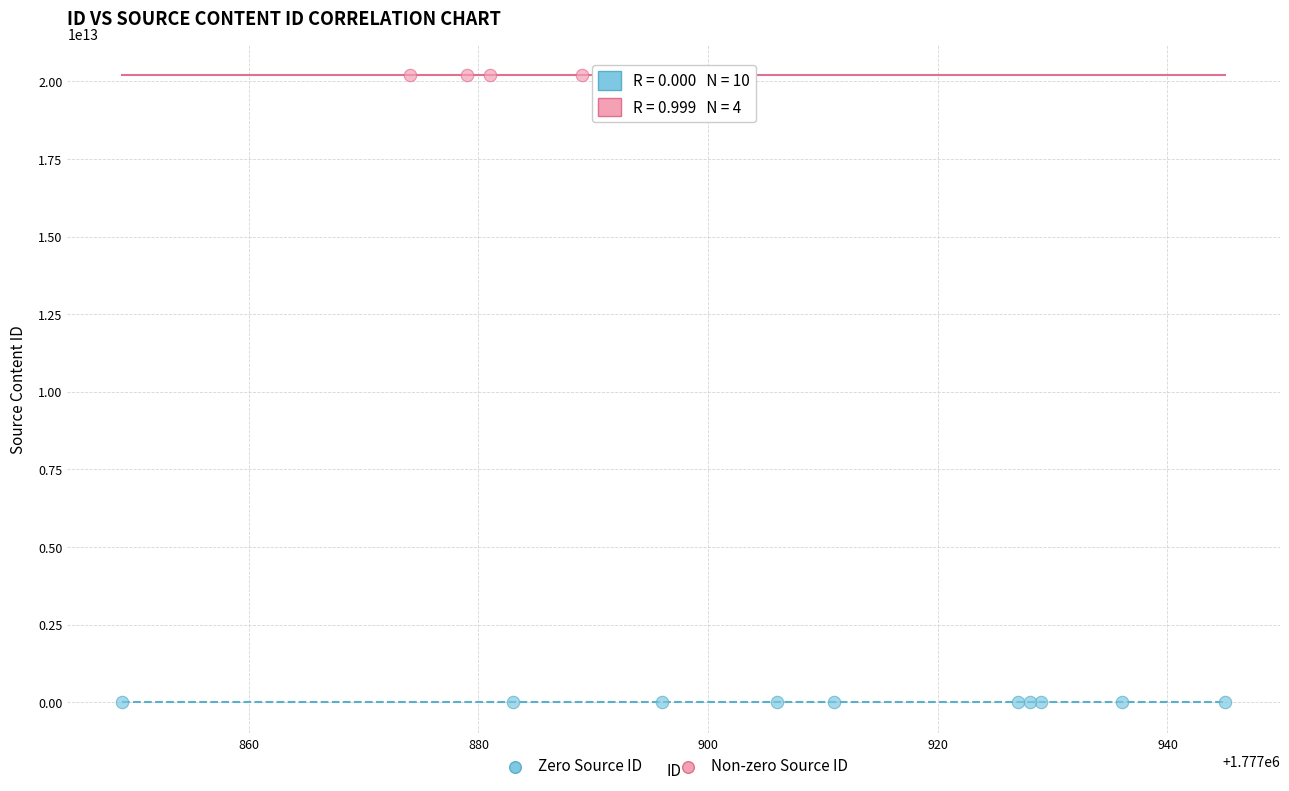

What are all the series names shown in the legend?

Zero Source ID, Non-zero Source ID